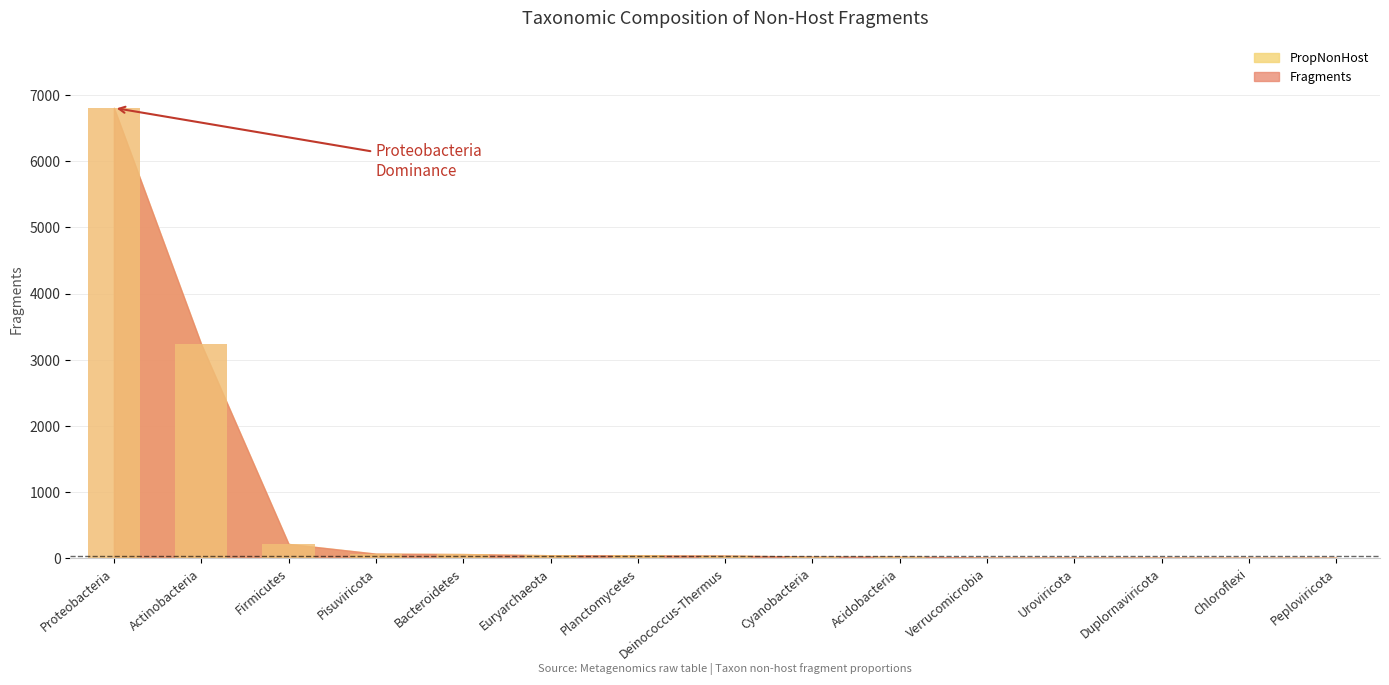

Reading left to right, list all the values displayed in this chart.

Fragments: 6808.0	3233.0	214.0	67.0	61.0	43.0	41.0	38.0	22.0	21.0	8.0	8.0	7.0	5.0	5.0
PropNonHost: 6808.0	3233.0	214.0	67.0	61.0	43.0	41.0	38.0	22.0	21.0	8.0	8.0	7.0	5.0	5.0